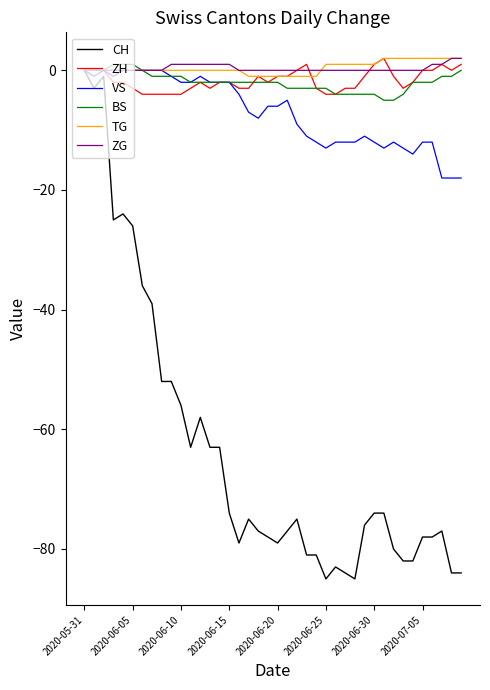

Count the number of categories in the chart.

40